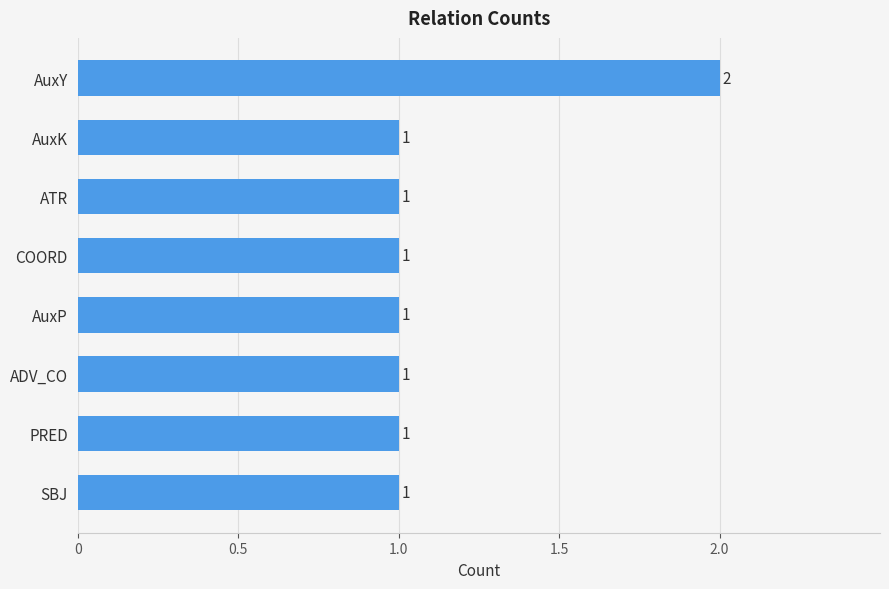

Between AuxP and AuxY, which is larger?

AuxY